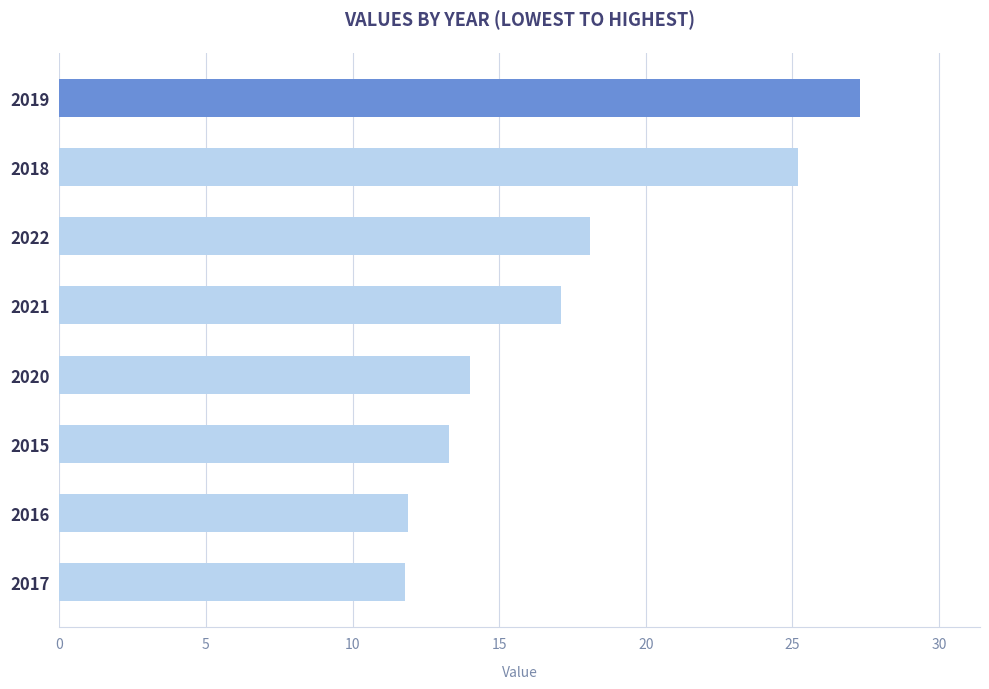

What is the difference between the maximum and minimum values?

15.5